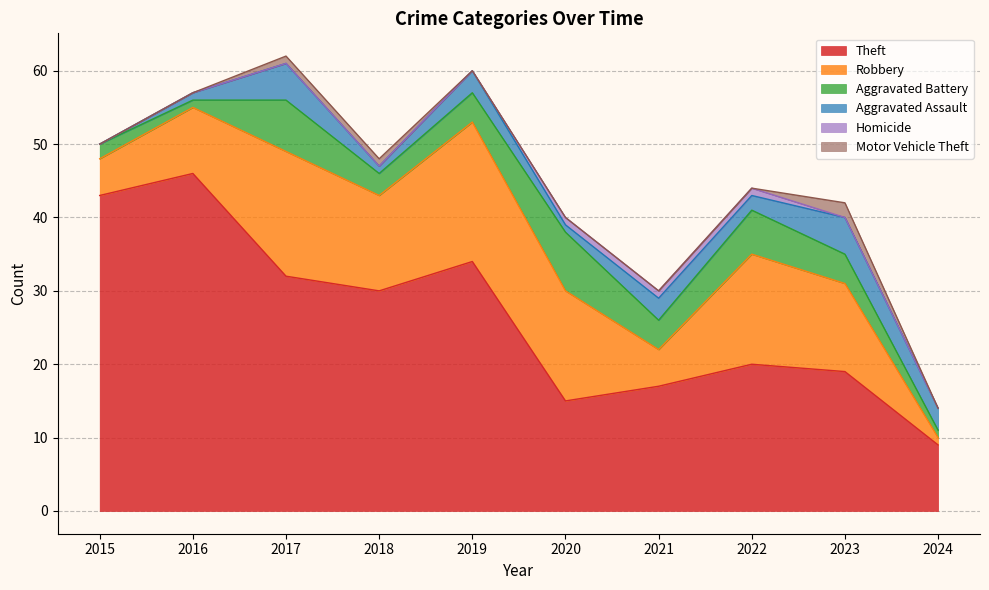

Which series has the largest range (max minus min)?

Theft